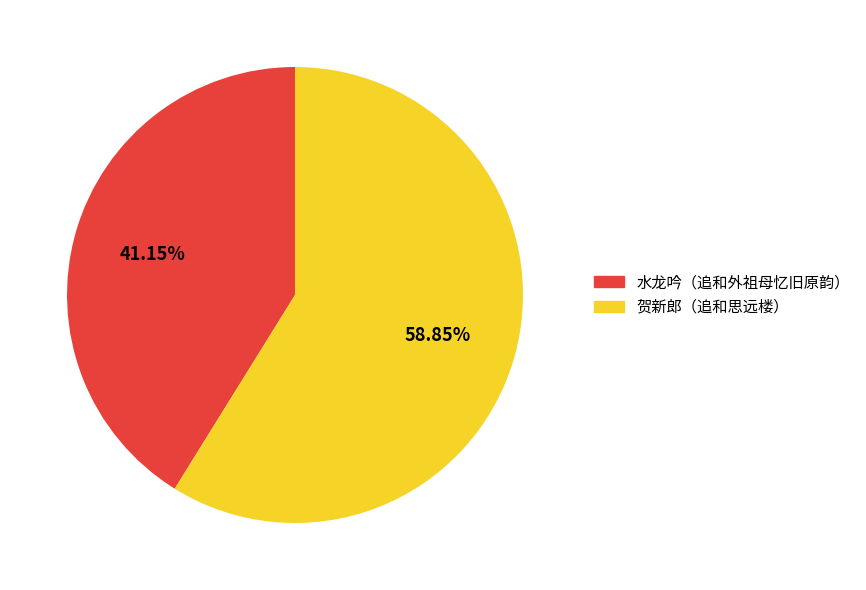

Does any single category account for the majority?

Yes